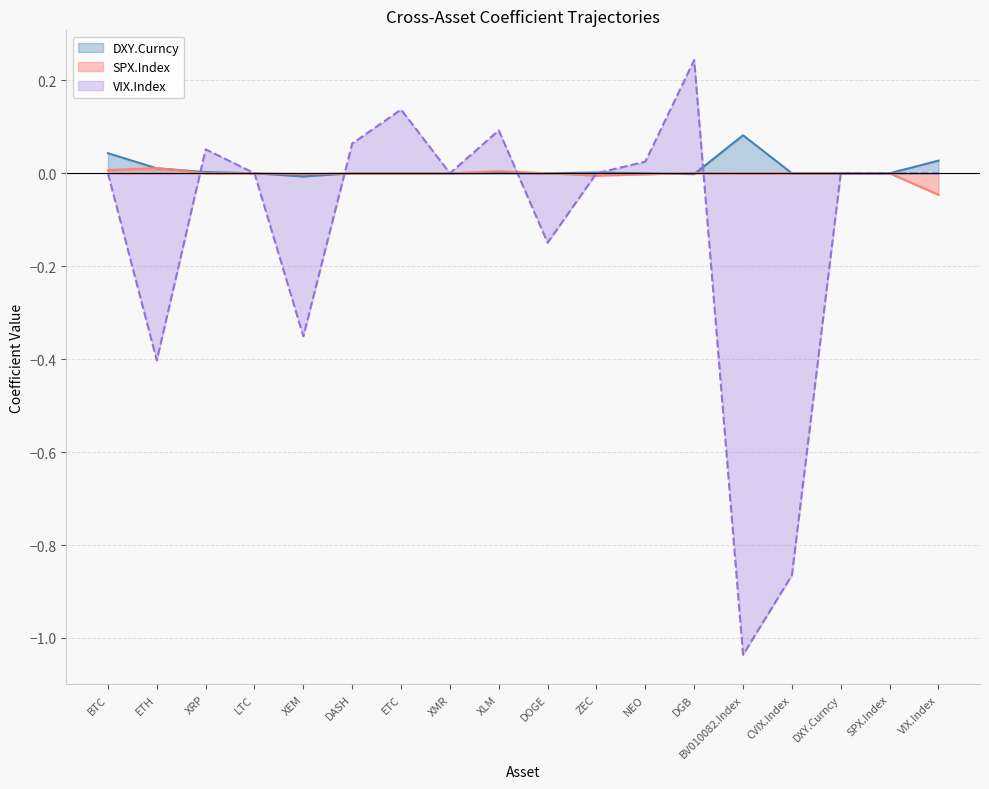

Rank the categories by SPX.Index value from highest to lowest.

ETH, BTC, XLM, DGB, XRP, LTC, DASH, ETC, XMR, DOGE, BV010082.Index, CVIX.Index, DXY.Curncy, SPX.Index, XEM, NEO, ZEC, VIX.Index